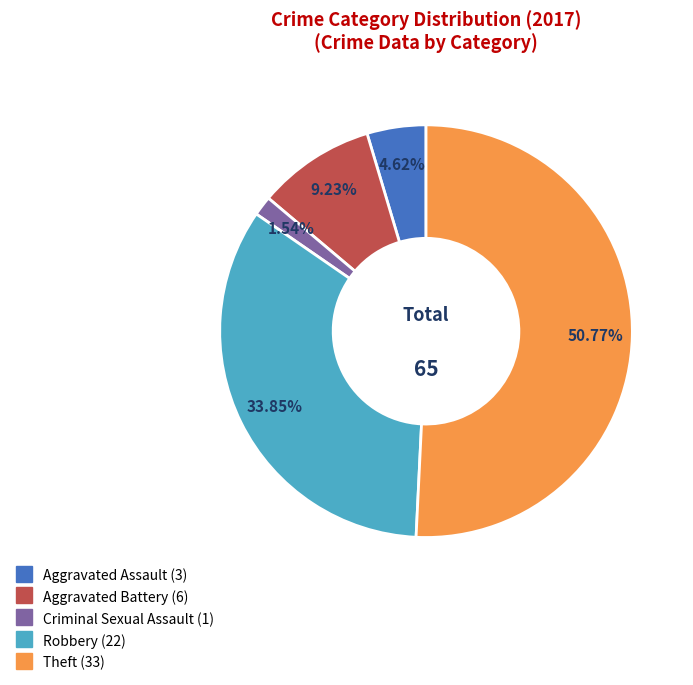

Is there any slice that represents more than half of the pie?

Yes